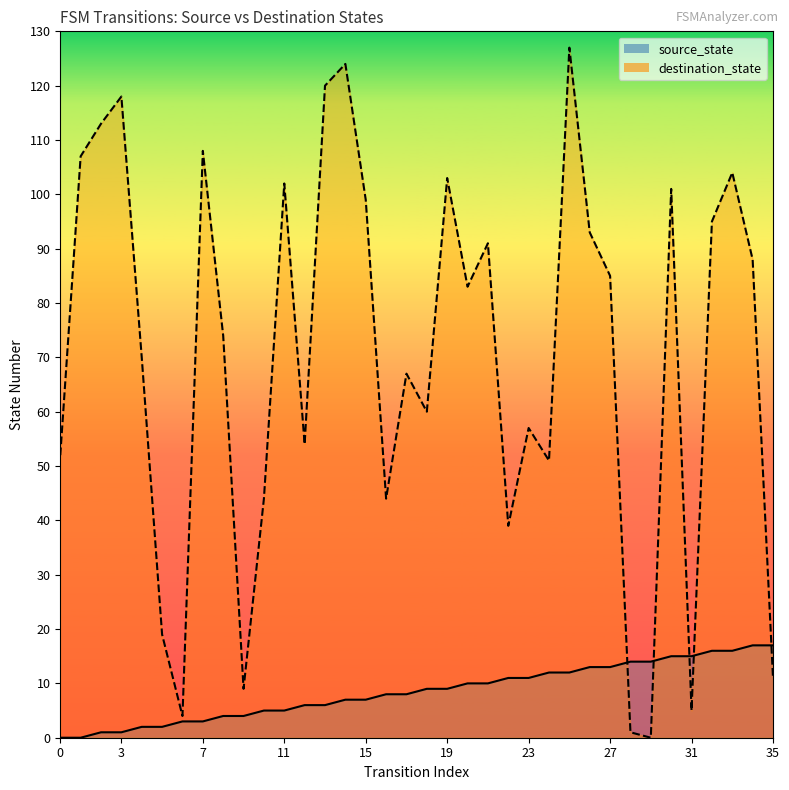

Rank the series by their average value, from highest to lowest.

destination_state, source_state